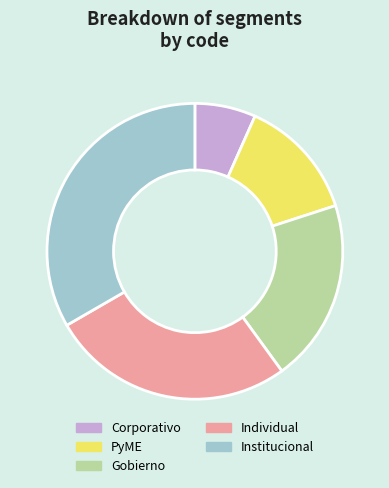

Which has a higher value, Corporativo or PyME?

PyME